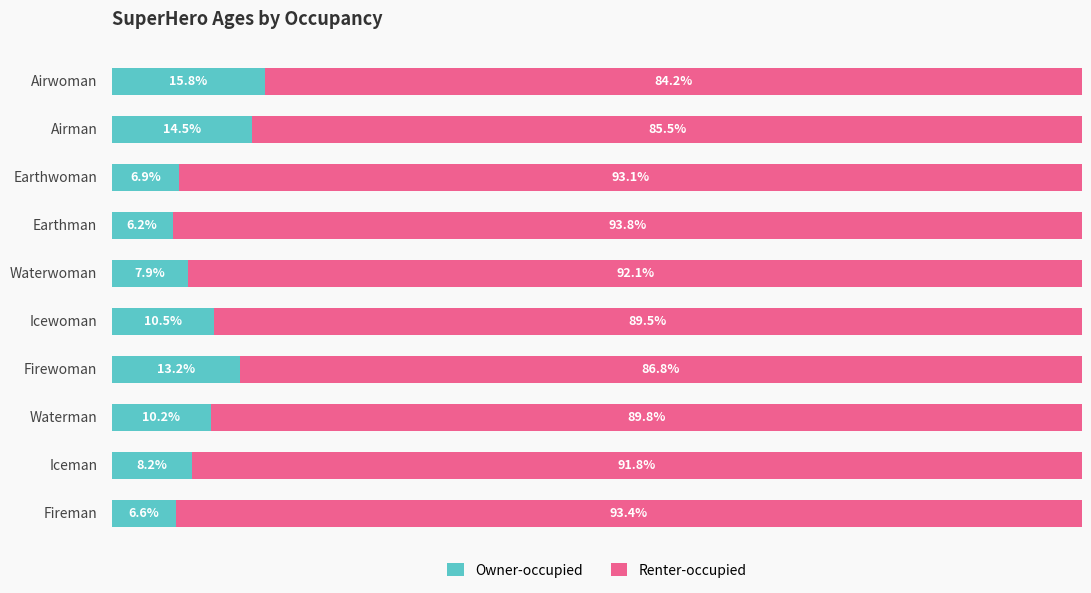

What are all the series names shown in the legend?

Owner-occupied, Renter-occupied